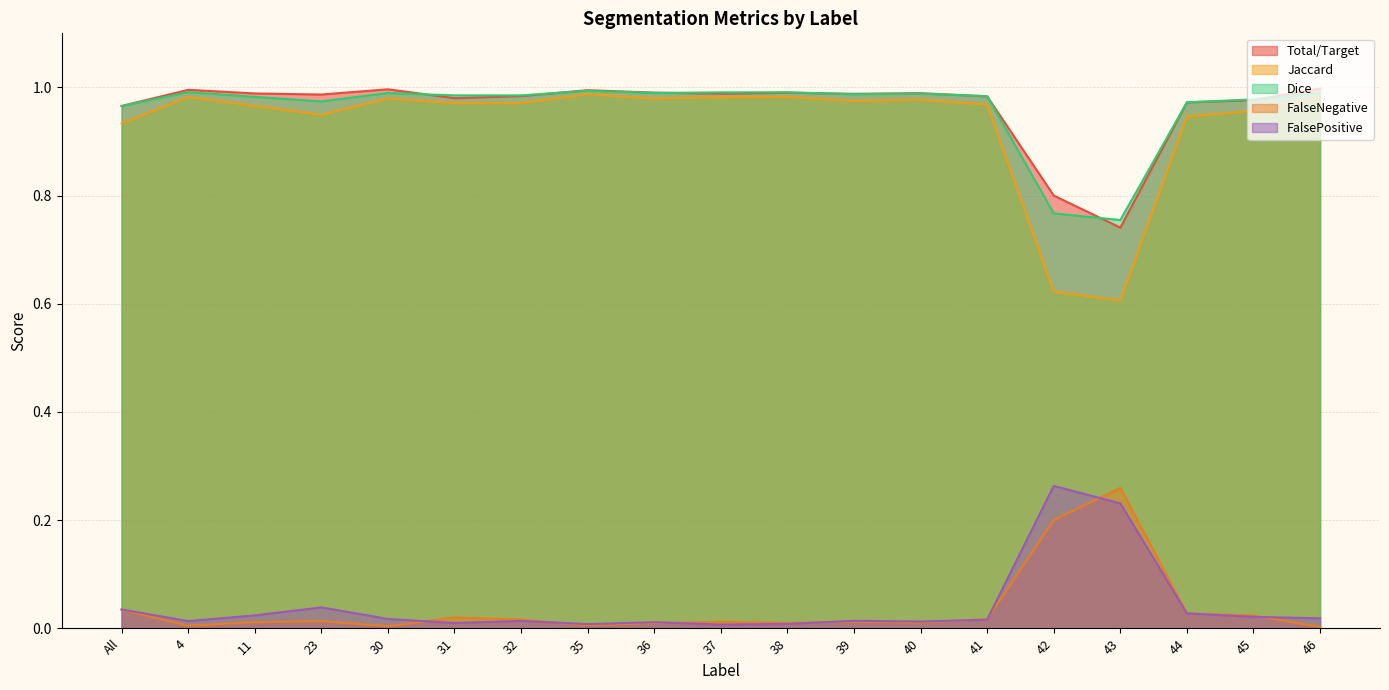

What is the difference between the highest and lowest values at 23?

1.0